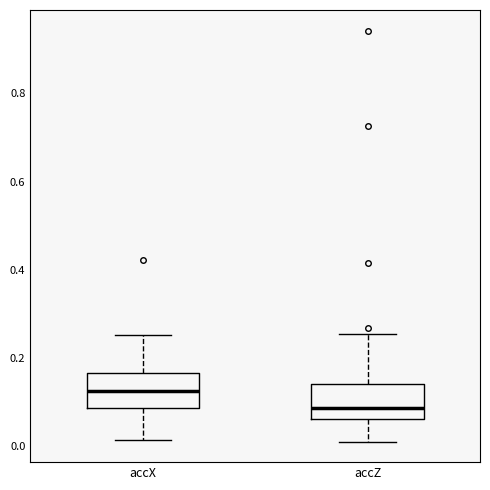

Reading left to right, read every box against the y-axis: the position of its median line, the range the box covers, and the ends of its whiskers. The values are not printed on the chart, so give them approximately, as read against the axis.

accX: median 0.12, box 0.08 to 0.16, whiskers 0.02 to 0.26
accZ: median 0.08, box 0.06 to 0.14, whiskers 0.02 to 0.26